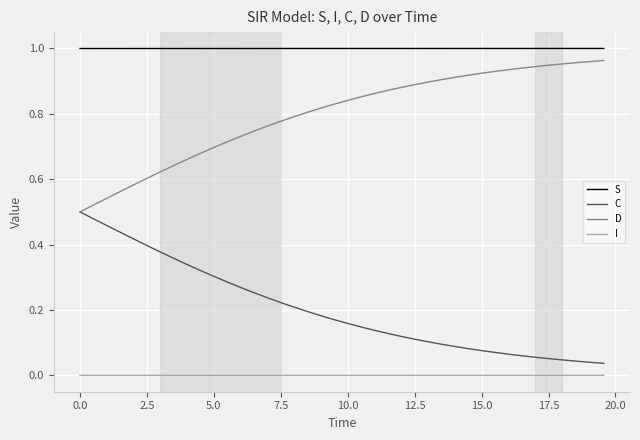

How many distinct data groups are displayed?

4